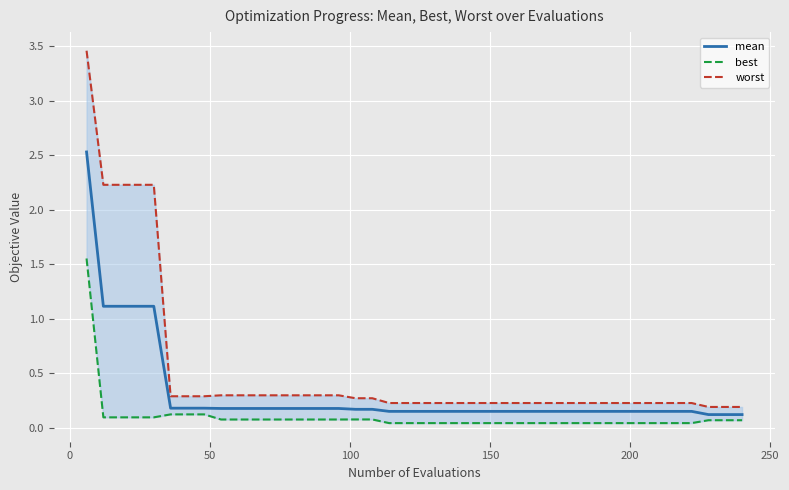

Which series has the largest total across all categories?

worst